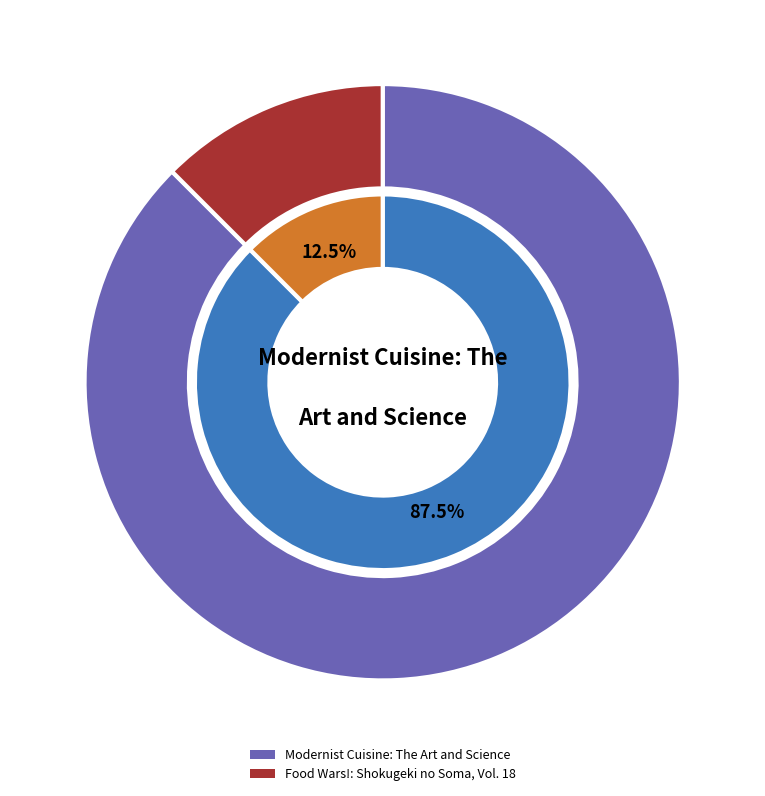

What is the majority slice?

Modernist Cuisine: The Art and Science